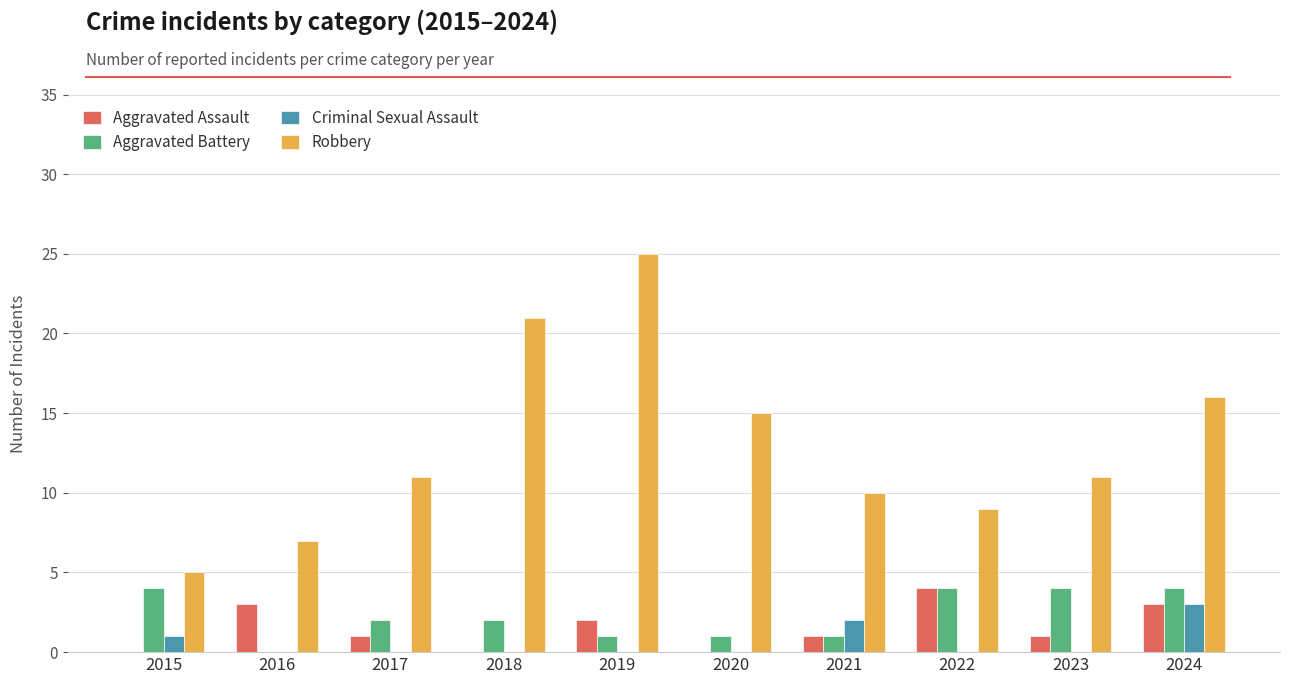

What is the sum of all Robbery values?

130